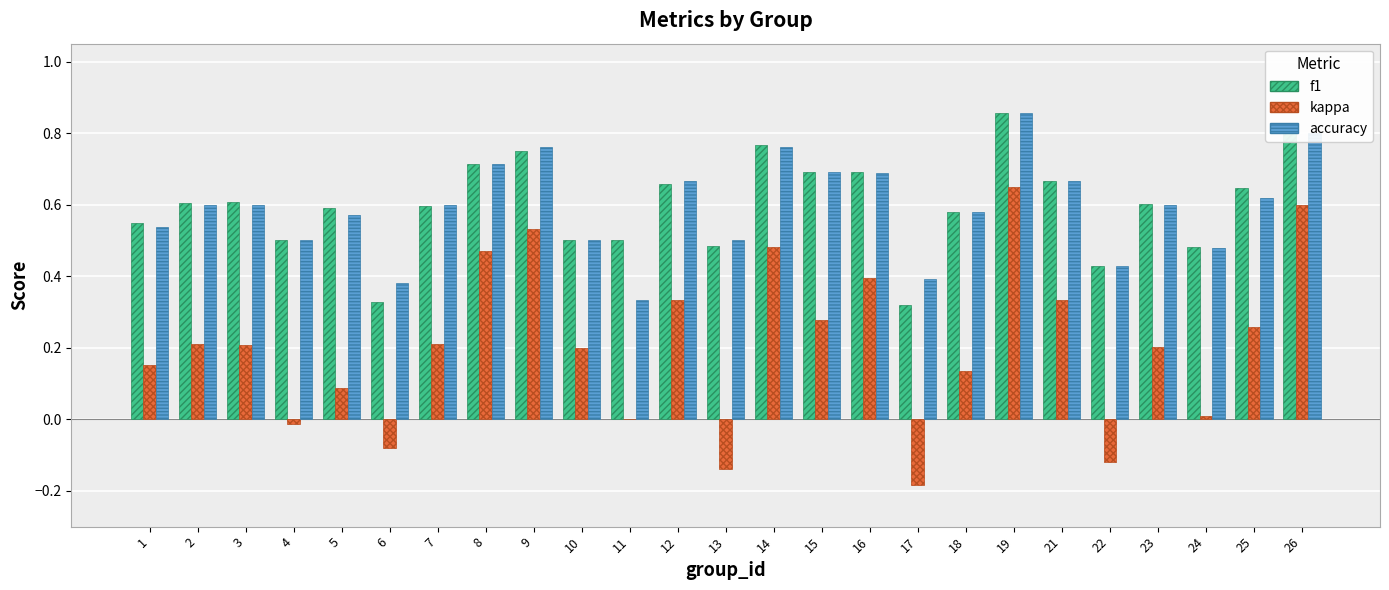

Which series changed the most between 19 and 25?

kappa